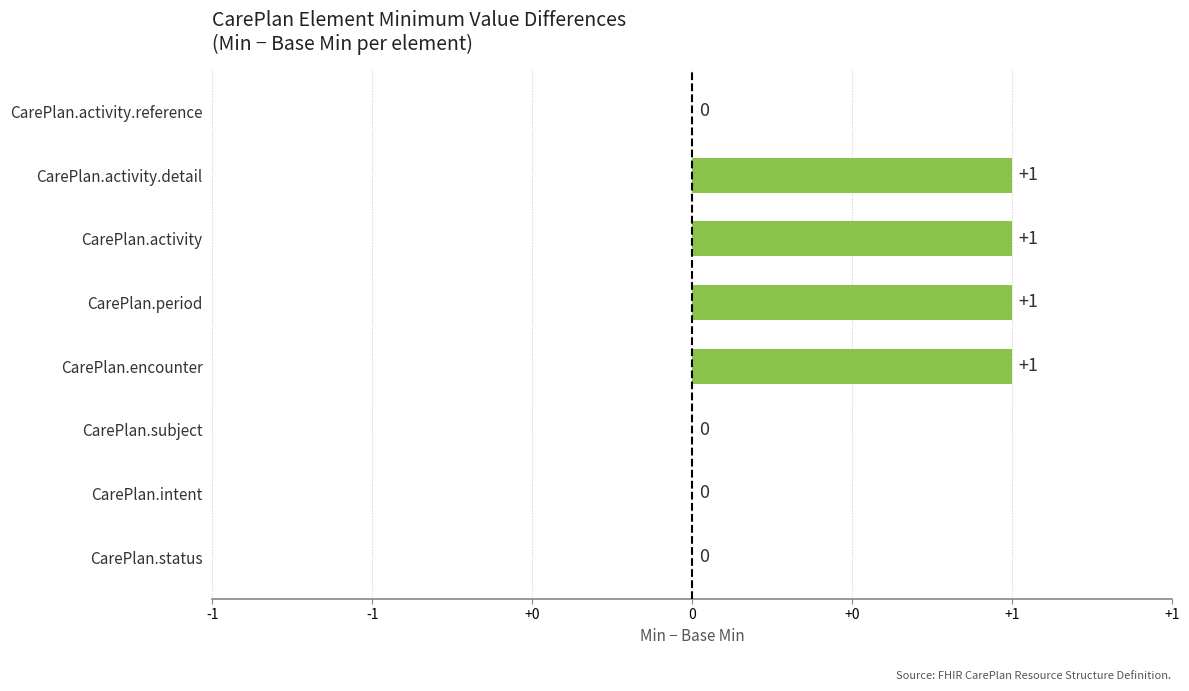

Are the bars horizontal?

Yes